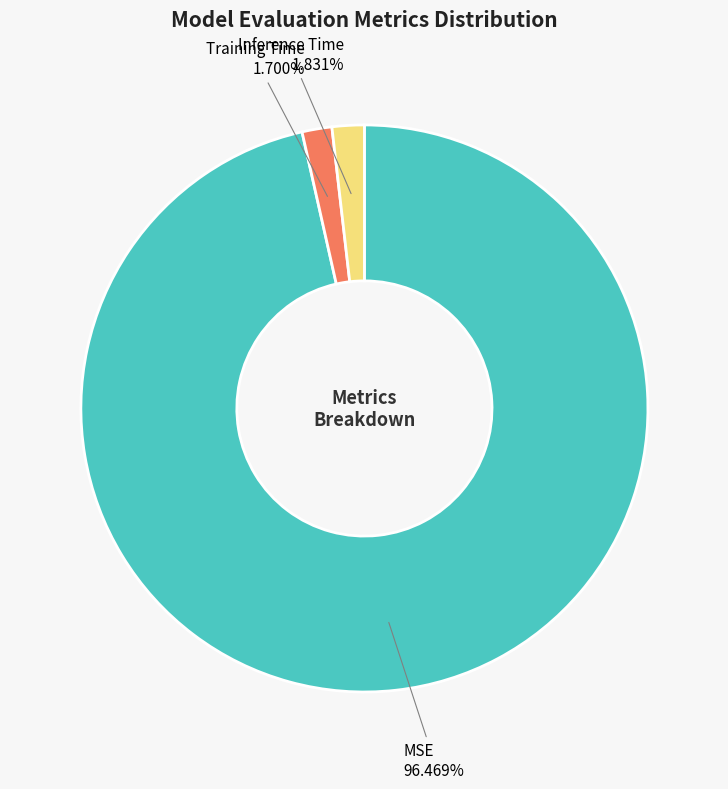

Between Training Time and MSE, which is larger?

MSE